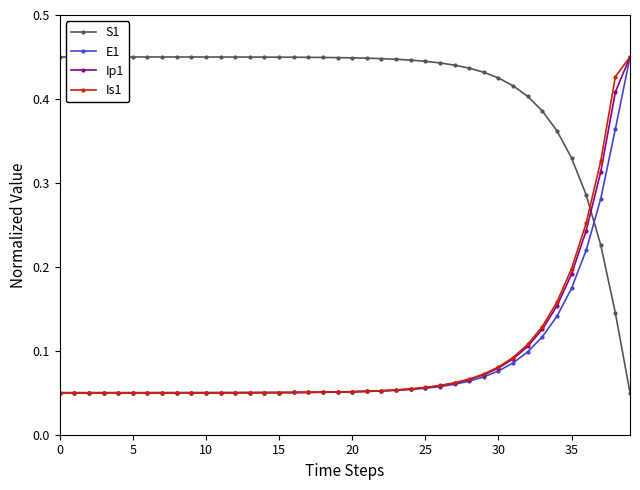

Count the Is1 values in the range 0 to 1.

40